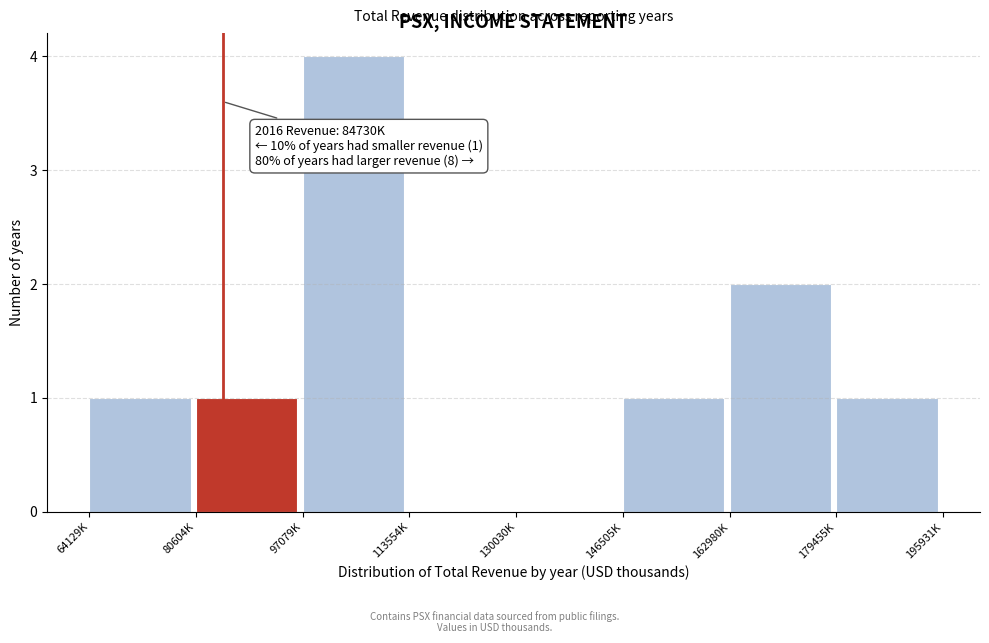

Reading left to right, what are all the values shown in this chart?

64129K=1	80604K=1	97079K=4	113554K=0	130030K=0	146505K=1	162980K=2	179455K=1